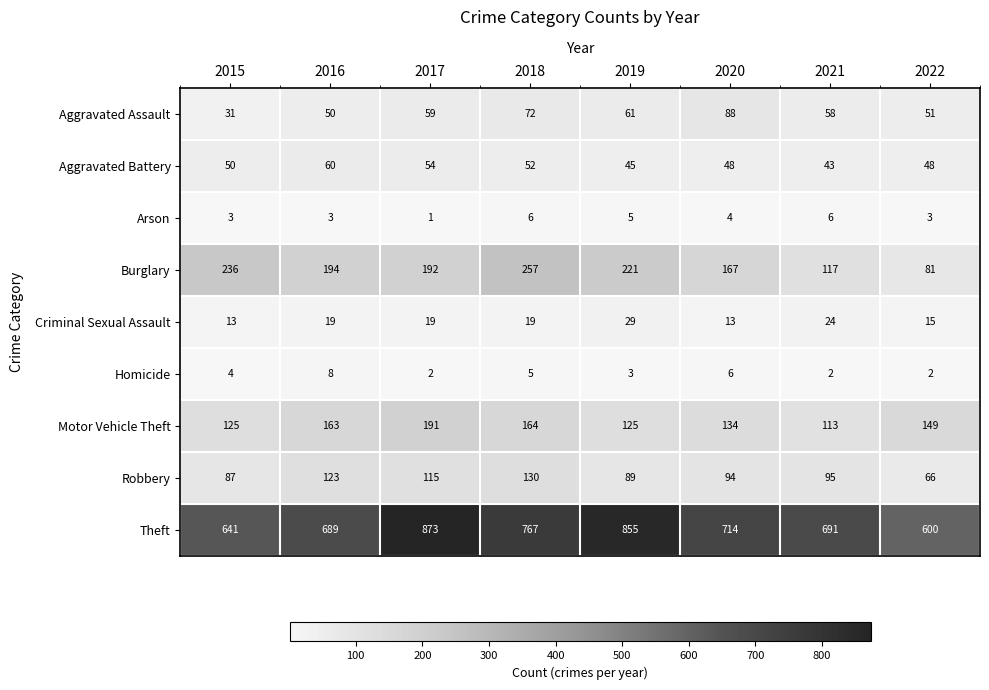

Rank the series at 2021 from highest to lowest value.

Theft, Burglary, Motor Vehicle Theft, Robbery, Aggravated Assault, Aggravated Battery, Criminal Sexual Assault, Arson, Homicide